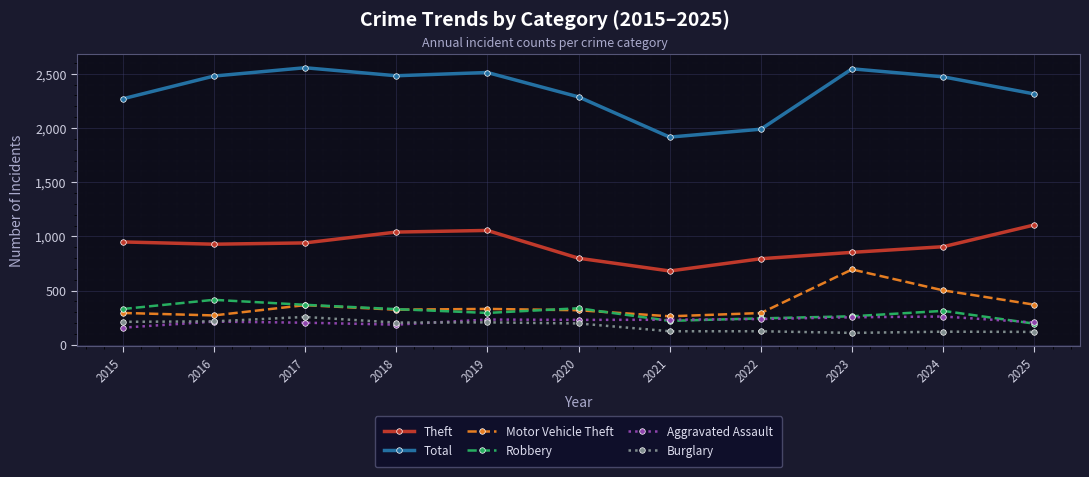

The value of Burglary at 2024 is 121. True or false?

True